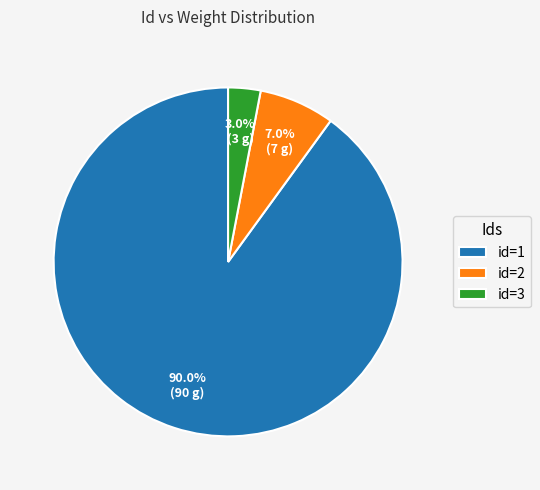

What is the smallest slice in the pie chart?

id=3